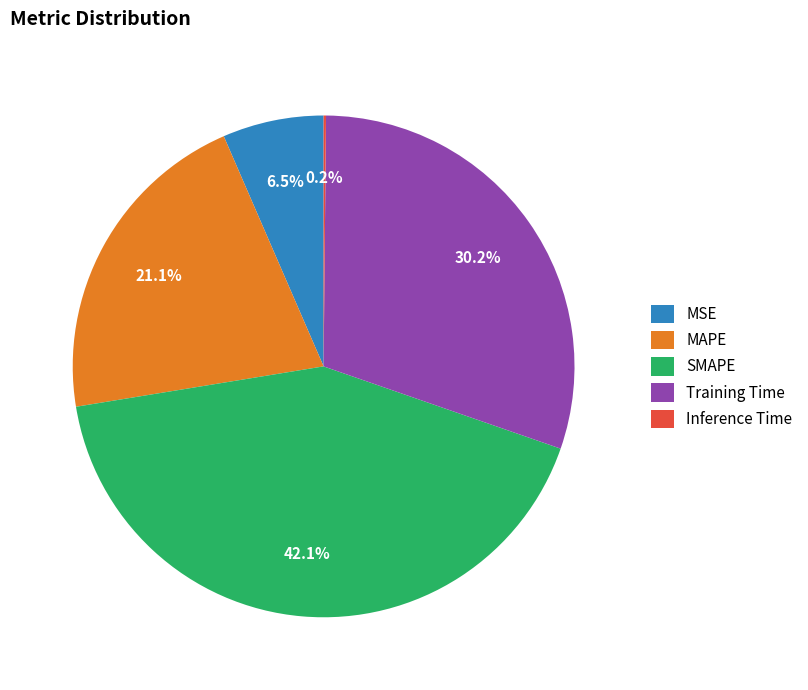

Is there any slice that represents more than half of the pie?

No